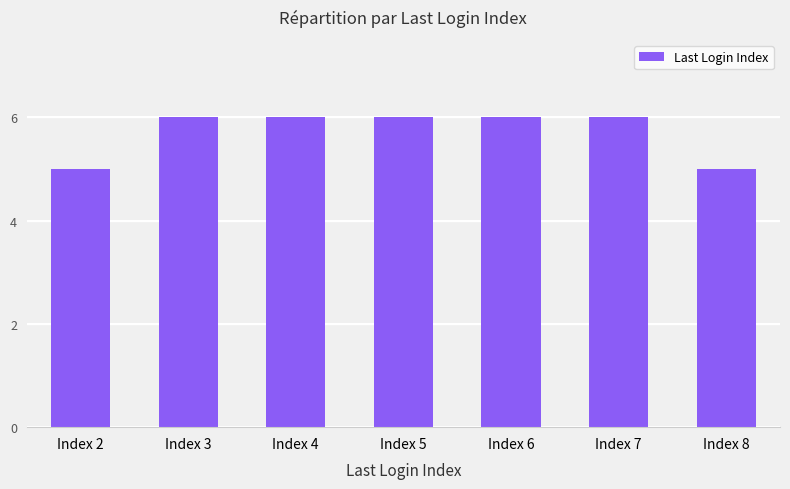

What is the difference between the second highest and second lowest values?

1